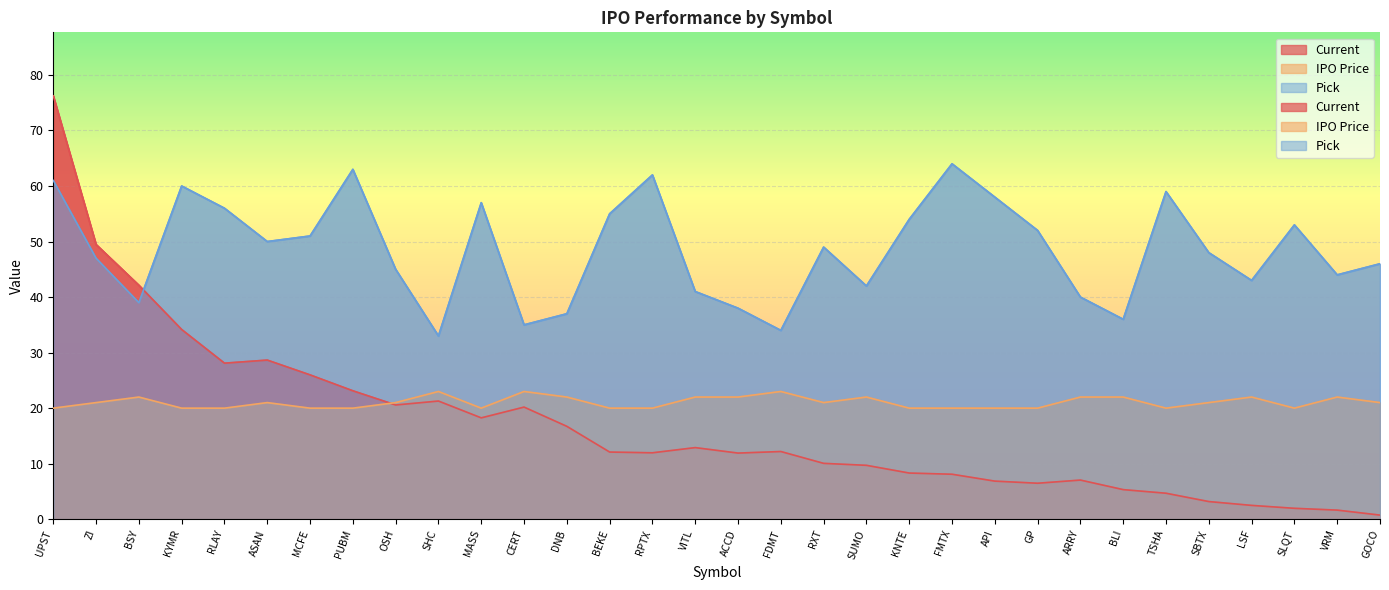

The Current series shows 28.7 at ASAN. True or false?

True